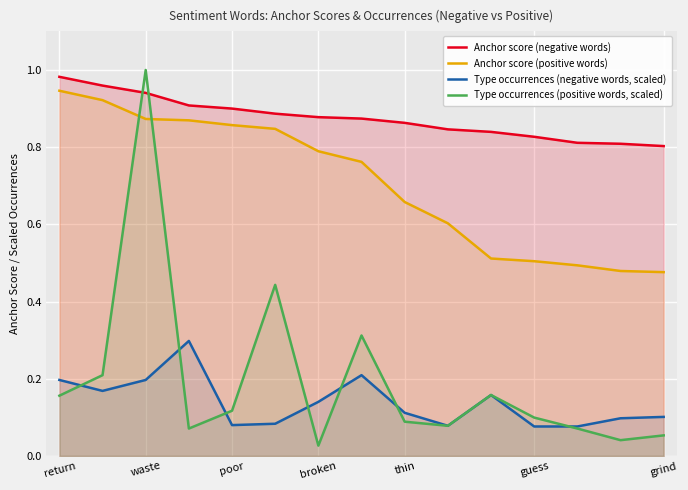

What is the difference between the maximum and minimum values in the Anchor score (negative words) series?

0.2